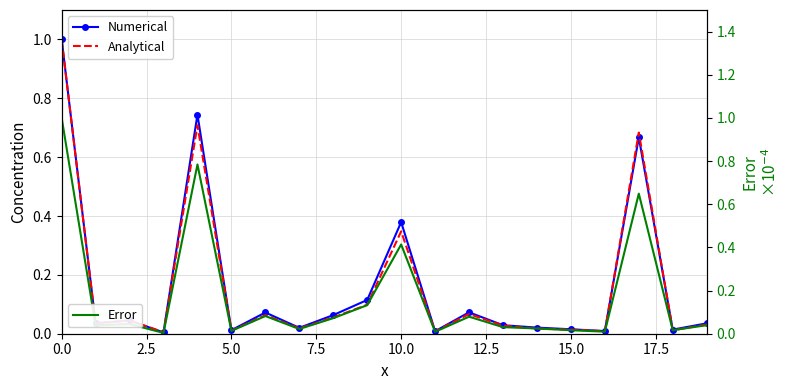

What is the label of the 16th point from the left?

15